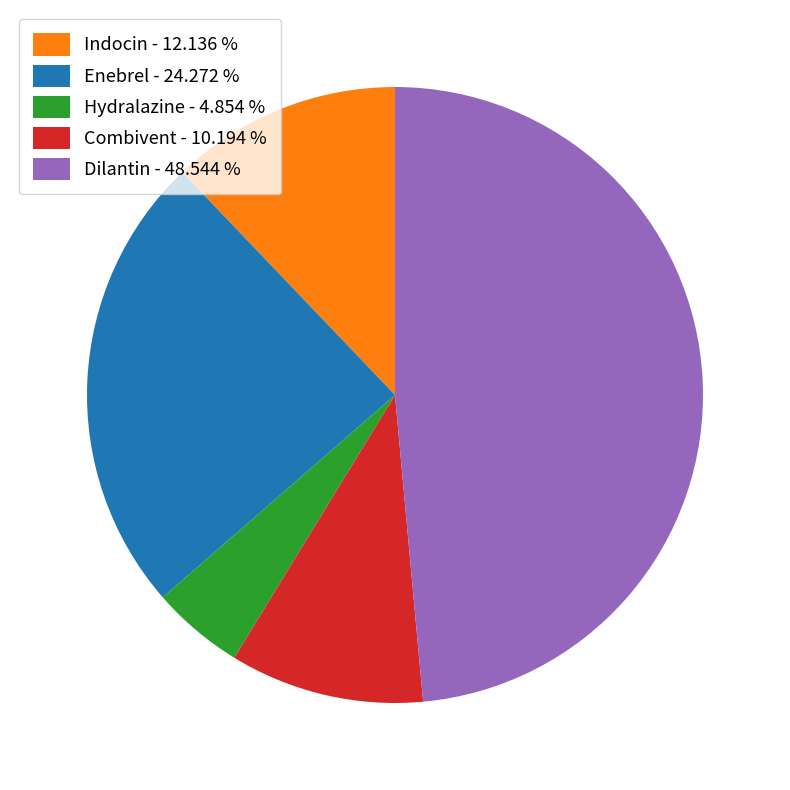

True or false: Enebrel accounts for 10% of the total.

False